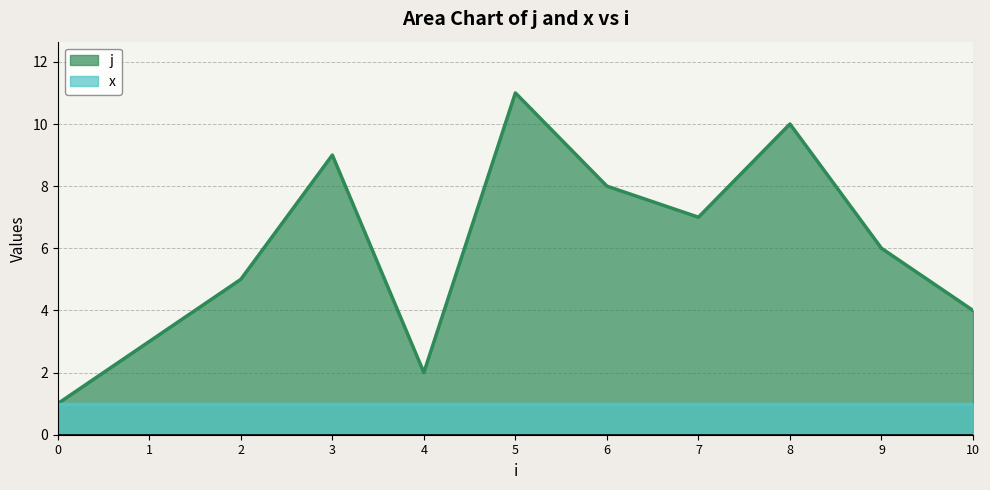

What is the value of the 5th point from the left?

2